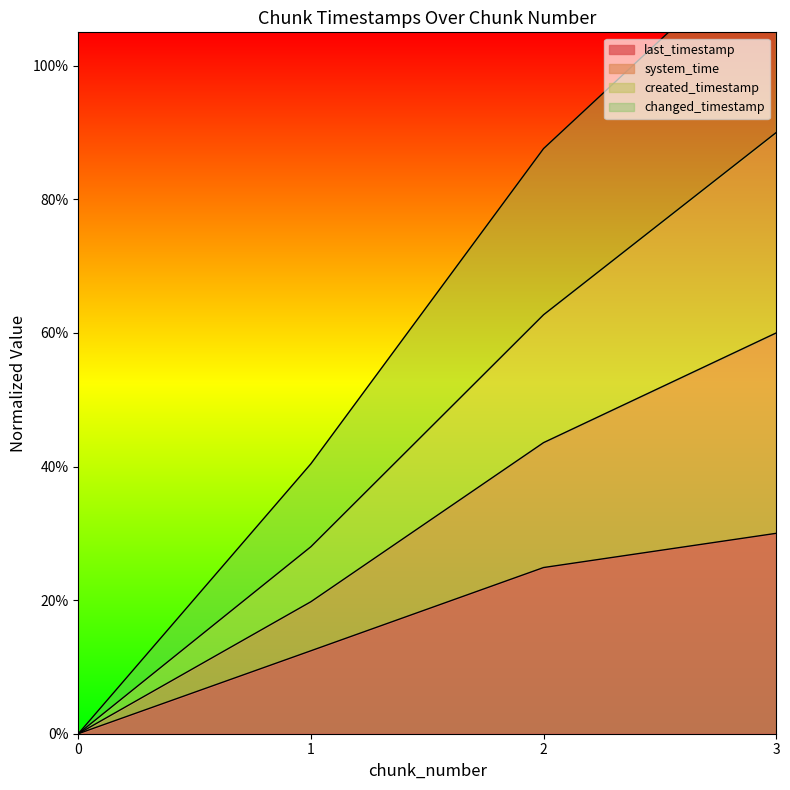

Rank the categories by last_timestamp value from highest to lowest.

3, 2, 1, 0